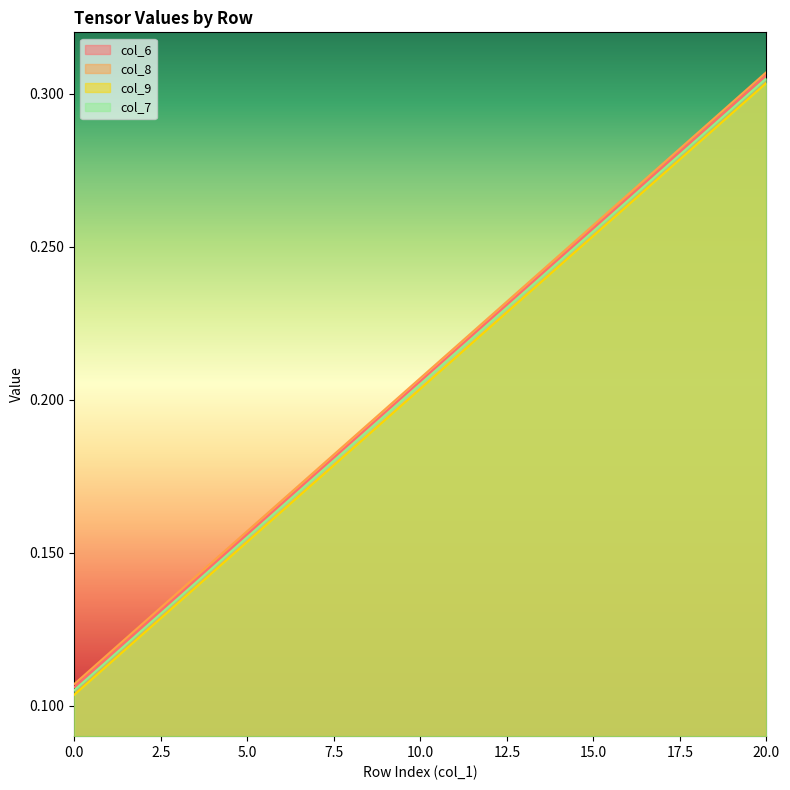

True or false: col_6 and col_8 intersect in this chart.

False